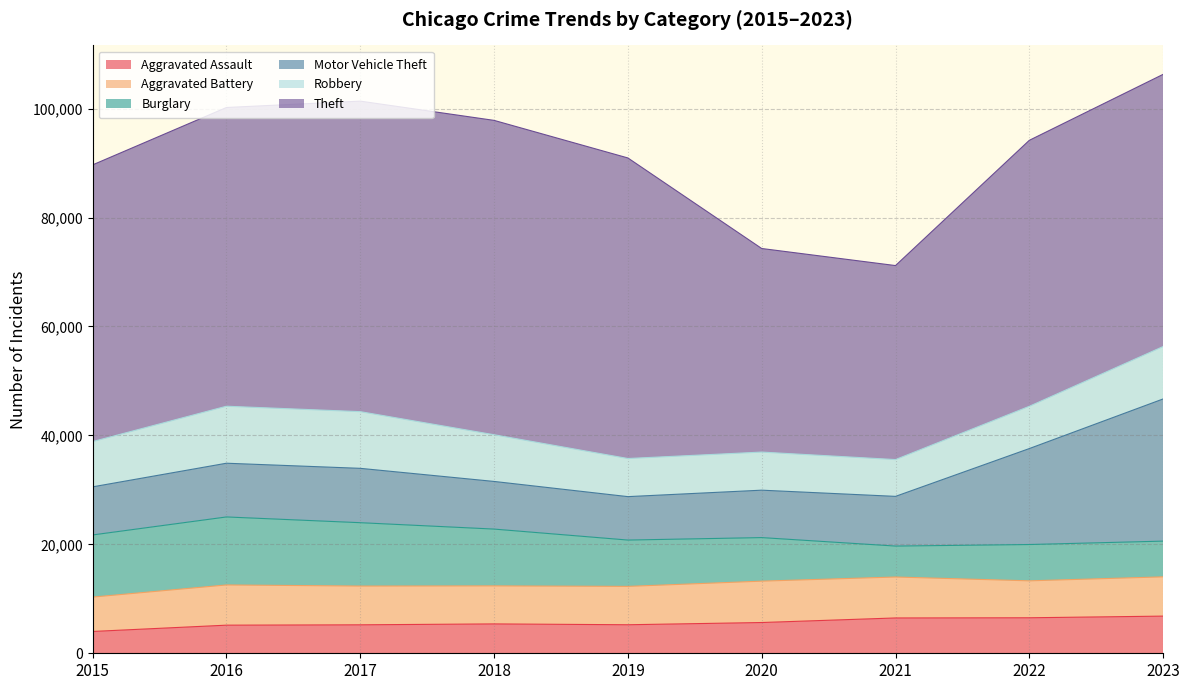

What are all the series names shown in the legend?

Aggravated Assault, Aggravated Battery, Burglary, Motor Vehicle Theft, Robbery, Theft